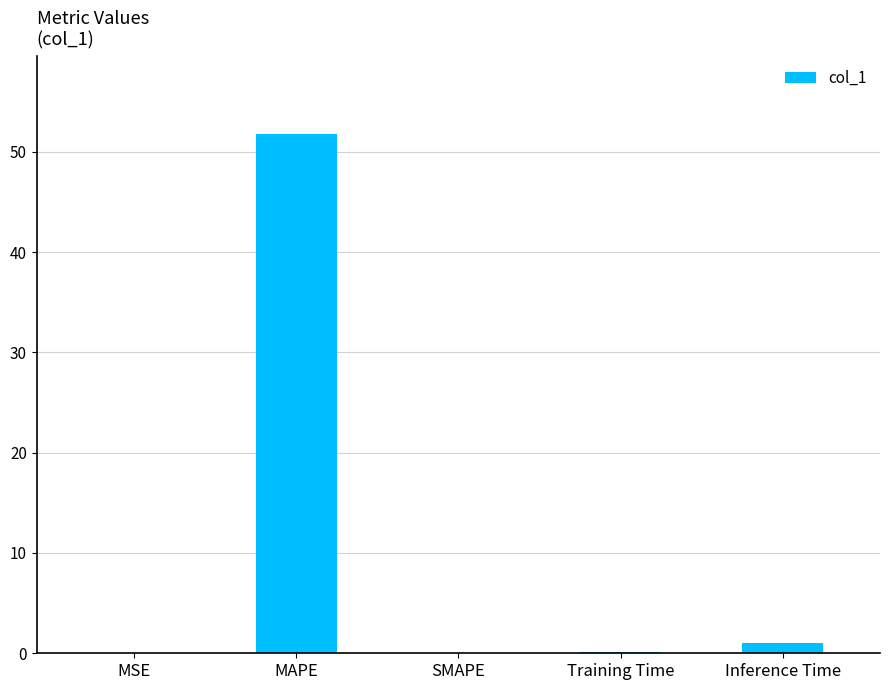

What is the greatest value displayed?

51.8